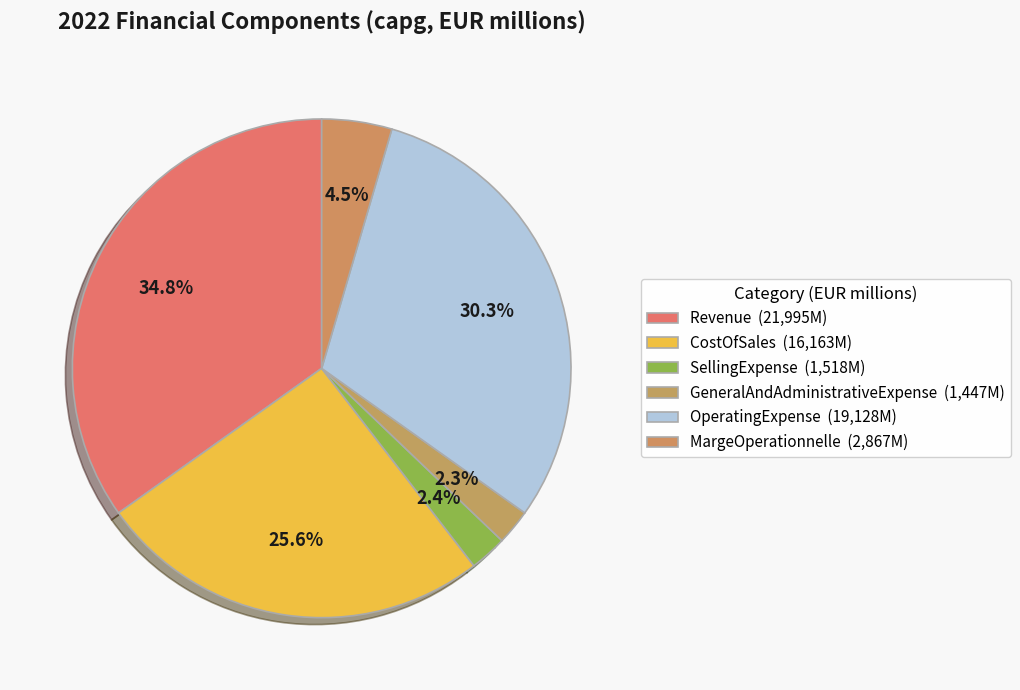

What is the change in value from SellingExpense to OperatingExpense?

+17610